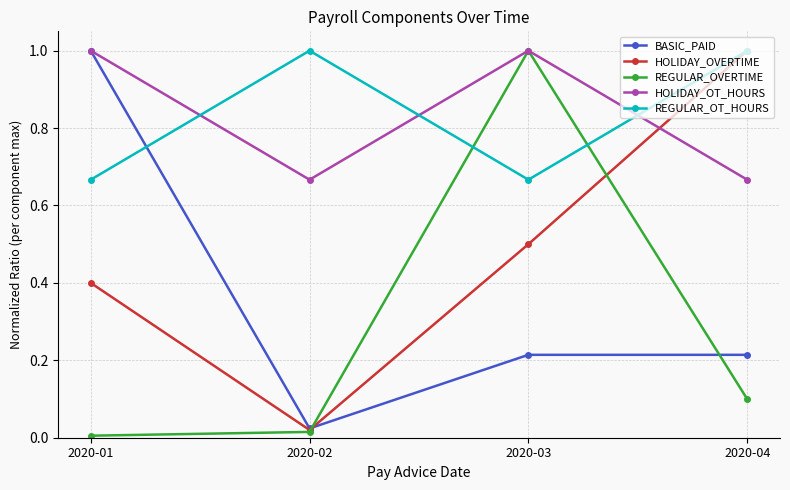

What is the difference between the maximum and minimum values in the REGULAR_OVERTIME series?

1.0